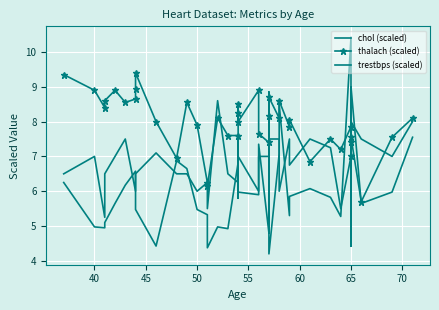

Reading right to left, transcribe all the data shown in this chart.

chol (scaled): 7.5	6.0	5.7	9.0	4.4	6.7	10.4	5.3	5.8	6.1	5.8	5.3	8.5	7.1	4.2	8.8	4.8	7.3	5.9	6.0	7.6	5.8	6.8	4.9	5.0	4.4	5.3	5.5	6.7	6.9	4.4	5.5	5.8	6.6	6.2	5.7	5.1	5.0	5.0	6.2
thalach (scaled): 8.1	7.5	5.7	7.5	7.0	7.4	7.8	7.2	7.5	6.8	8.1	7.8	8.6	8.1	8.7	8.2	7.4	7.7	8.9	8.0	8.5	8.2	7.6	7.6	8.1	6.2	6.2	7.9	8.6	7.0	8.0	9.4	8.9	8.7	8.6	8.9	8.6	8.4	8.9	9.3
trestbps (scaled): 8.0	7.0	7.5	8.0	6.0	7.8	7.0	5.5	7.2	7.5	6.8	7.5	6.0	7.5	7.5	6.0	7.0	7.0	6.0	7.0	6.8	7.5	6.2	6.5	8.6	5.5	6.2	6.0	6.5	6.5	7.1	6.5	6.5	6.0	7.5	7.0	6.5	5.2	7.0	6.5